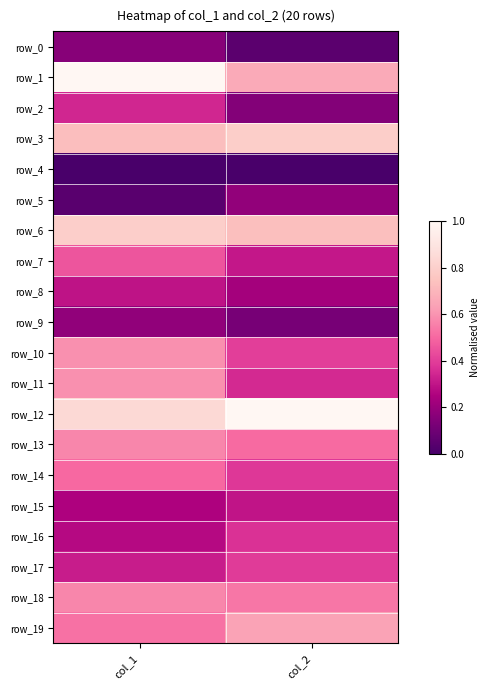

What is the spread (max minus min) of values at col_2?

1.0